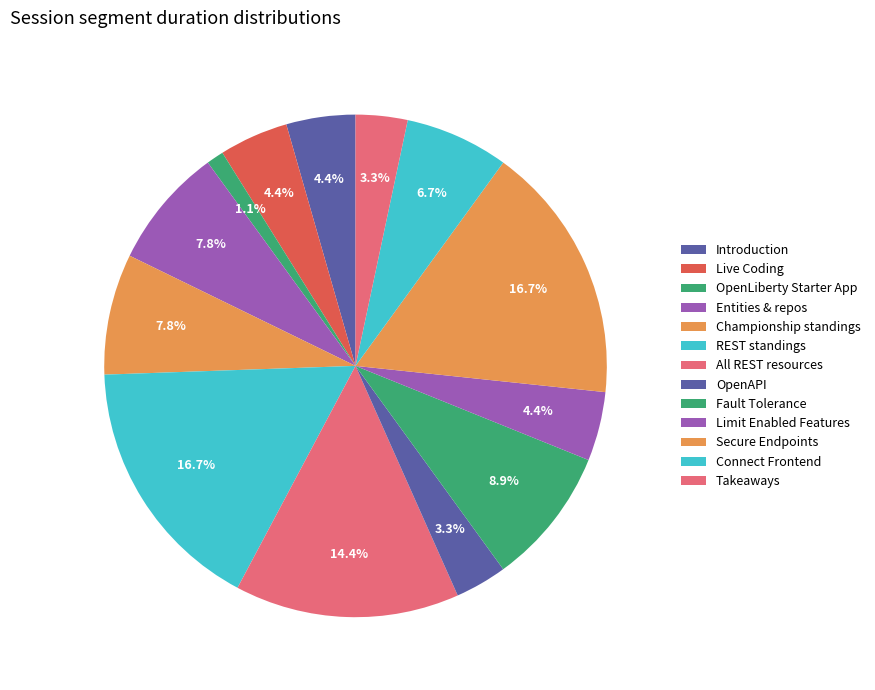

How many slices are in this pie chart?

13